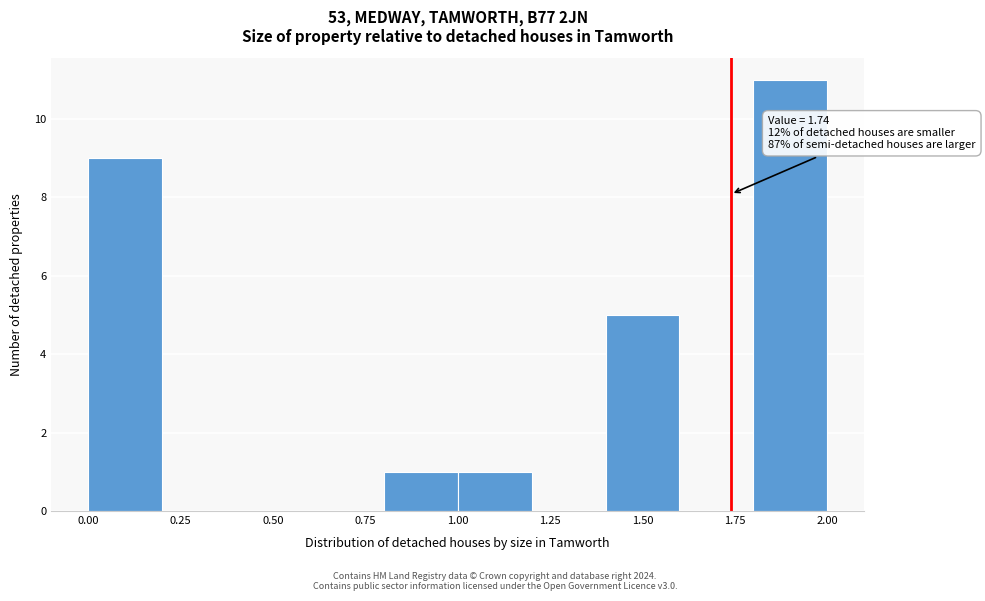

Which range on the x-axis has the tallest bar?

1.8 to 2.0